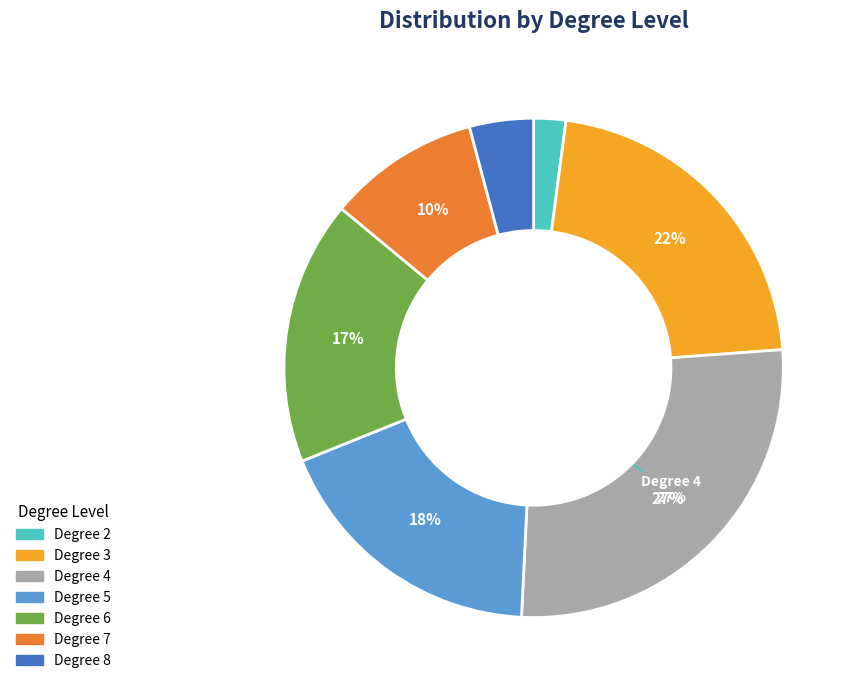

Rank the categories by value from lowest to highest.

Degree 2, Degree 8, Degree 7, Degree 6, Degree 5, Degree 3, Degree 4